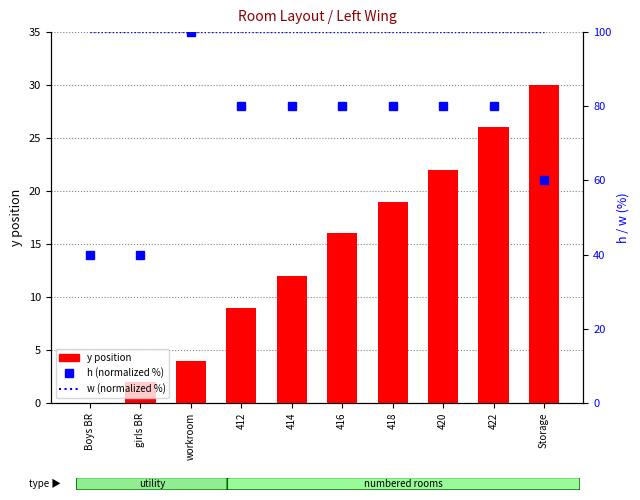

At 416, list the series in order from largest to smallest.

w (normalized %), h (normalized %), y position